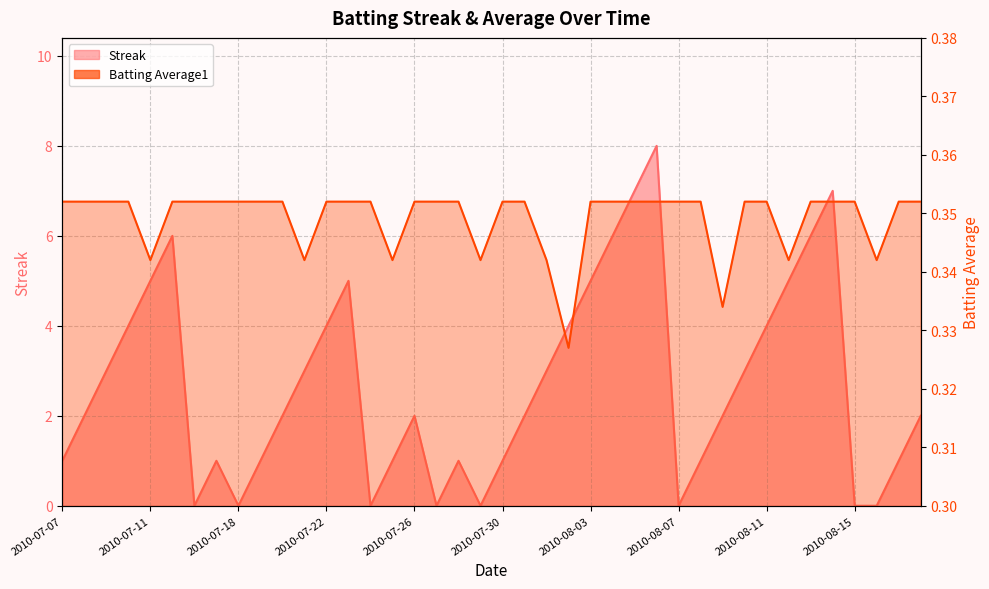

Which series has the largest total across all categories?

Streak